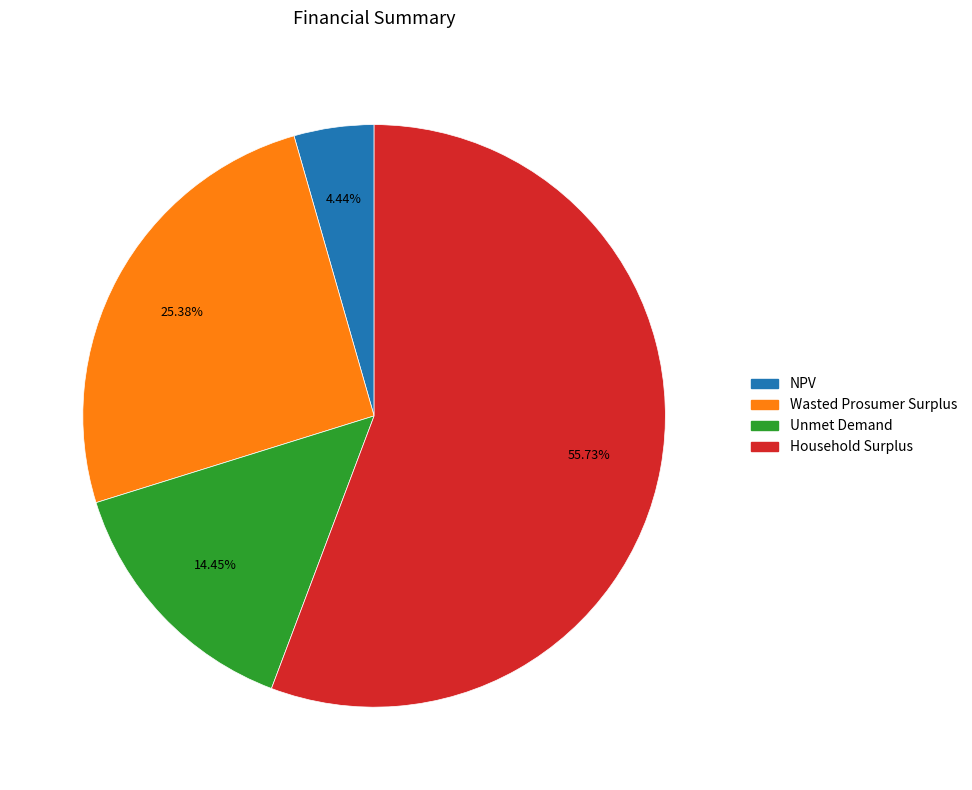

To the nearest percent, what percentage of the pie is Wasted Prosumer Surplus?

25%